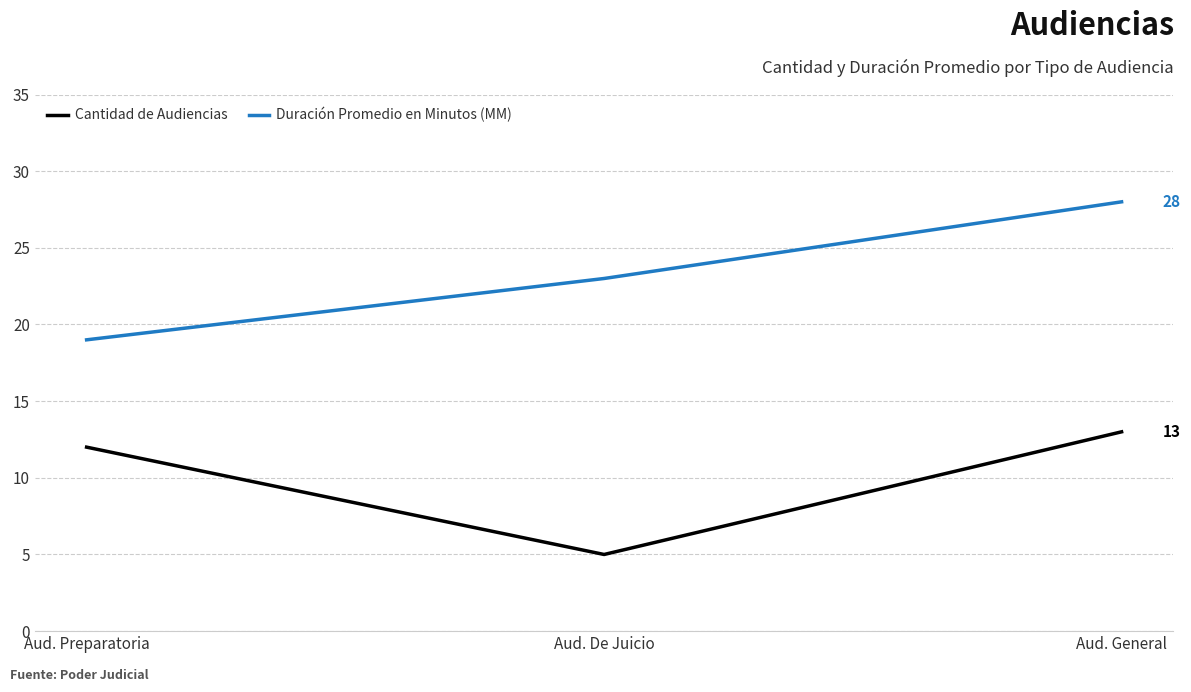

What is the total value across all series at Aud. De Juicio?

28